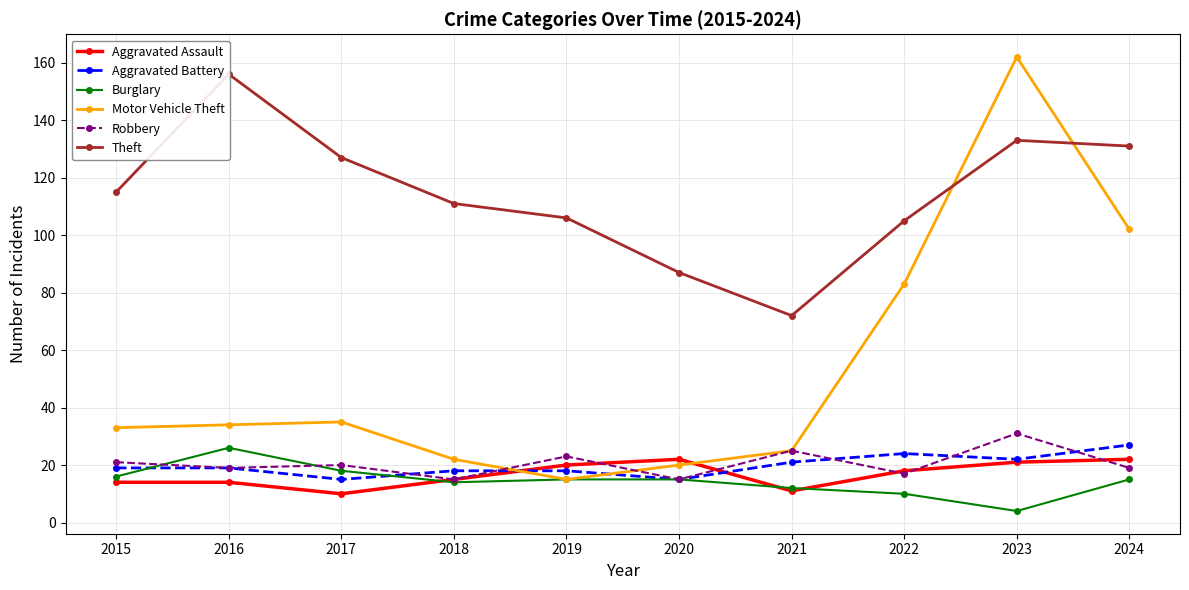

Reading left to right, transcribe all the data shown in this chart.

Aggravated Assault: 14	14	10	15	20	22	11	18	21	22
Aggravated Battery: 19	19	15	18	18	15	21	24	22	27
Burglary: 16	26	18	14	15	15	12	10	4	15
Motor Vehicle Theft: 33	34	35	22	15	20	25	83	162	102
Robbery: 21	19	20	15	23	15	25	17	31	19
Theft: 115	156	127	111	106	87	72	105	133	131